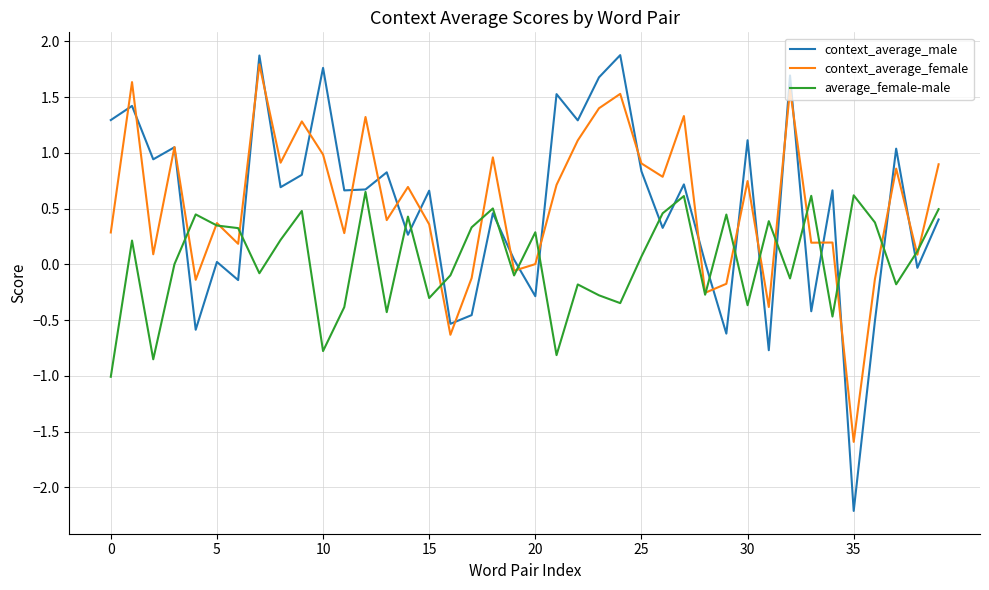

What is the minimum value shown in the chart?

-2.2